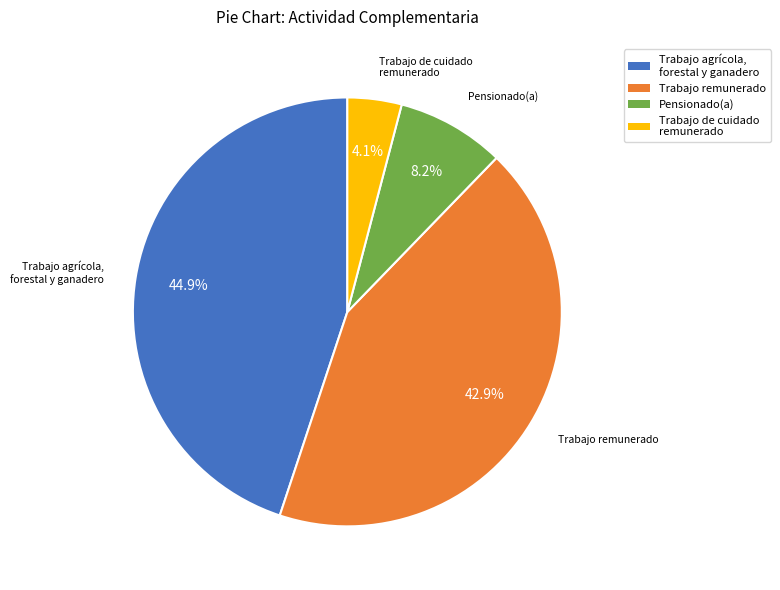

How many segments does this pie chart have?

4